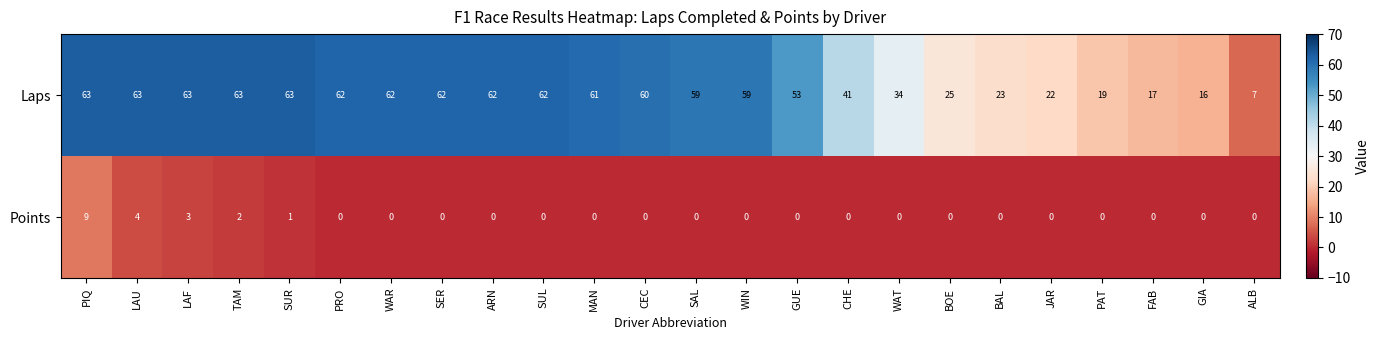

True or false: Points has a value of 3 at GUE.

False